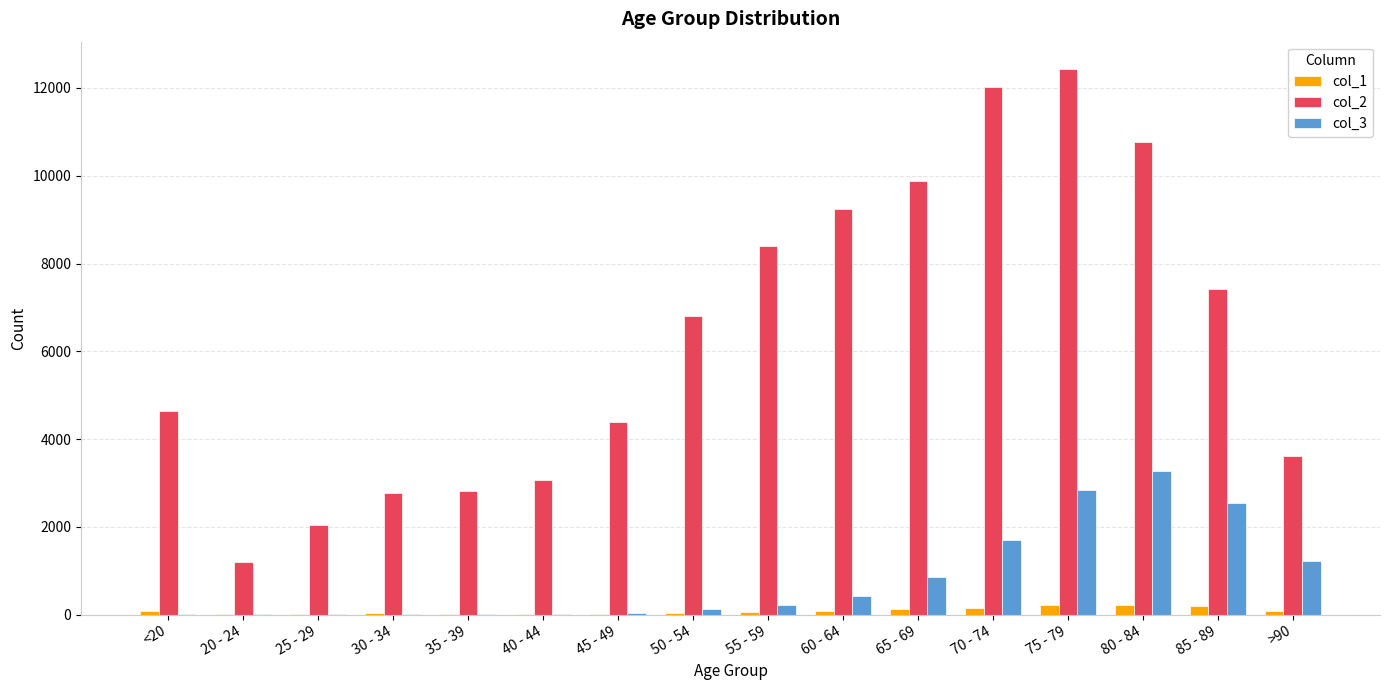

Is it true that col_2 equals 1144 at 35 - 39?

False